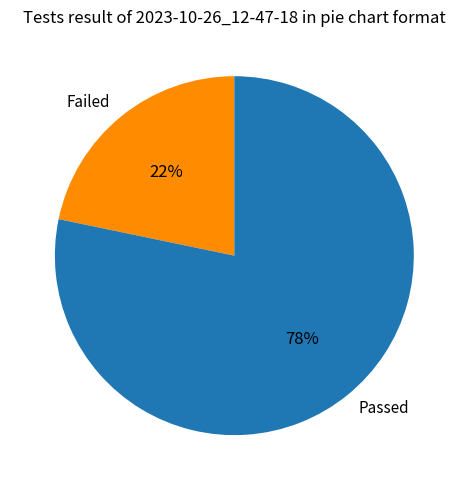

Does any single category account for the majority?

Yes